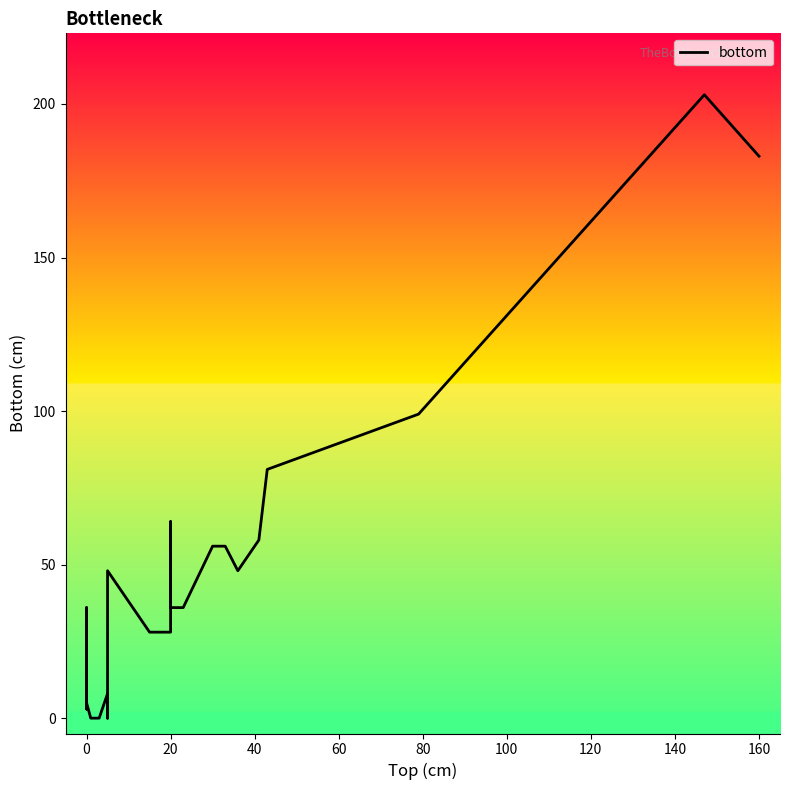

Is it true that the value at 0 is 4?

False